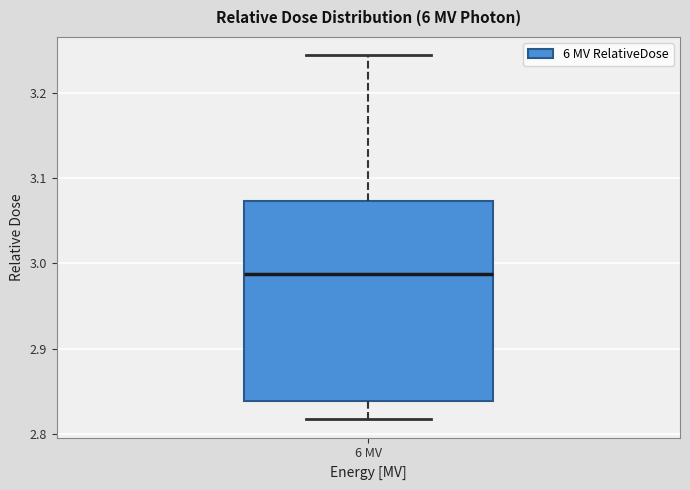

Where does the median line of the box for 6 MV sit on the y-axis? The values are not printed on the chart, so give them approximately, as read against the axis.

2.99